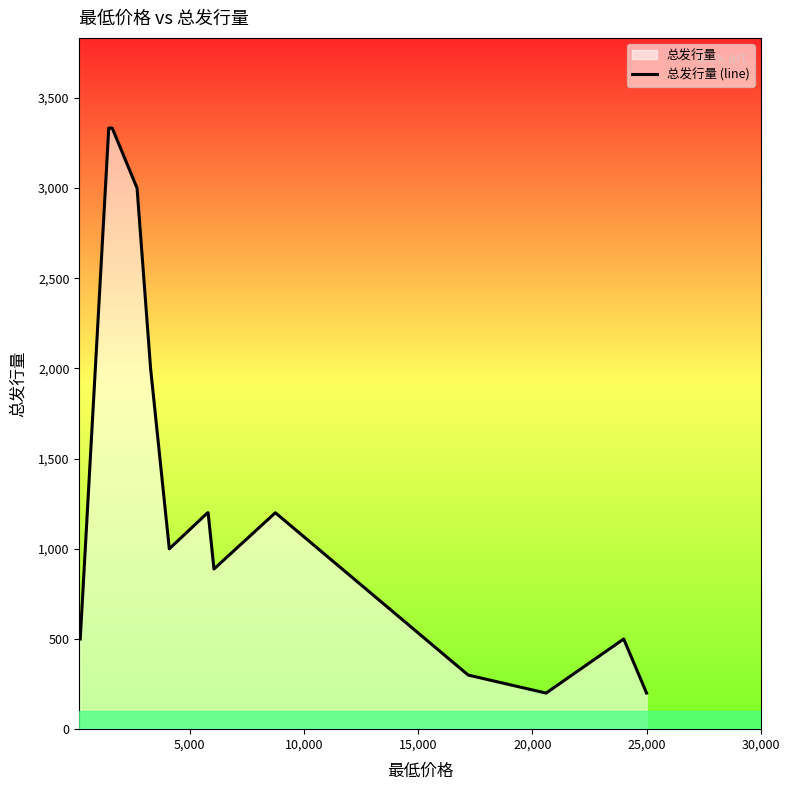

What is the greatest value displayed?

3333